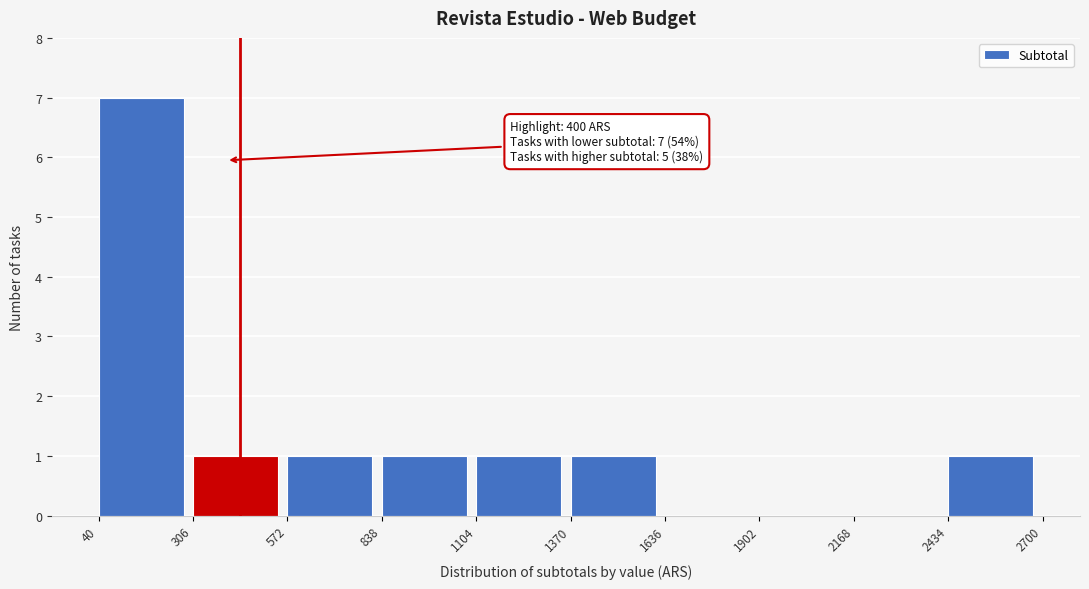

Over which range of the x-axis is the bar tallest?

40 to 306